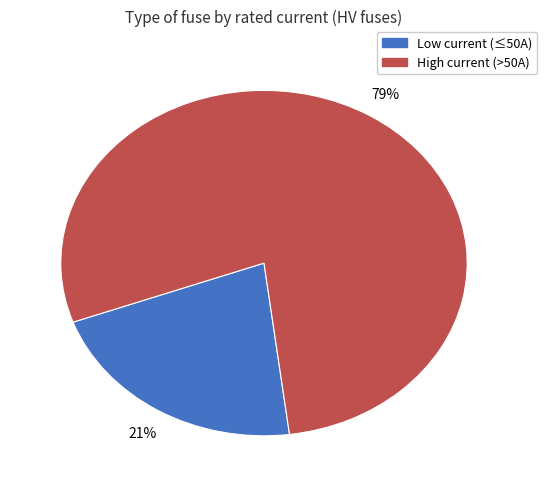

Count the number of slices in the pie.

2